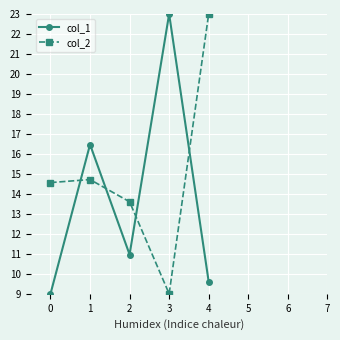

Rank the series at 4 from lowest to highest value.

col_1, col_2